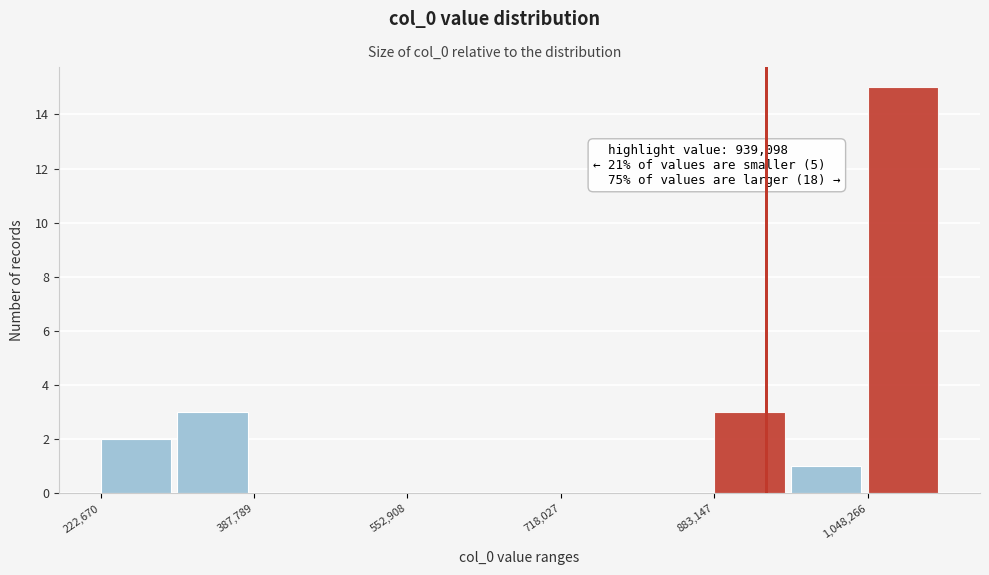

Which range on the x-axis has the tallest bar?

1040000 to 1140000